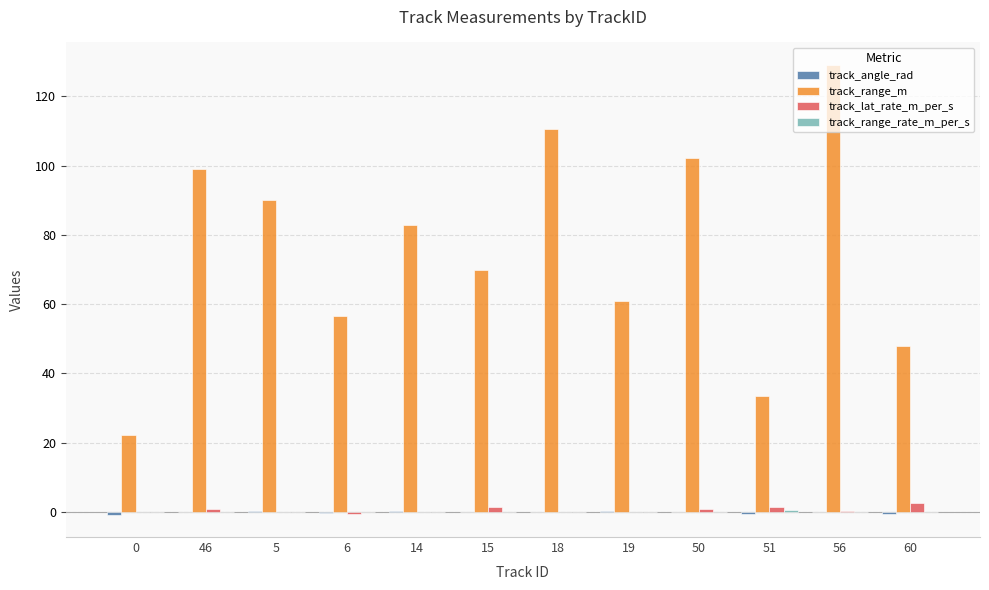

The track_lat_rate_m_per_s series shows 0.0 at 18. True or false?

True